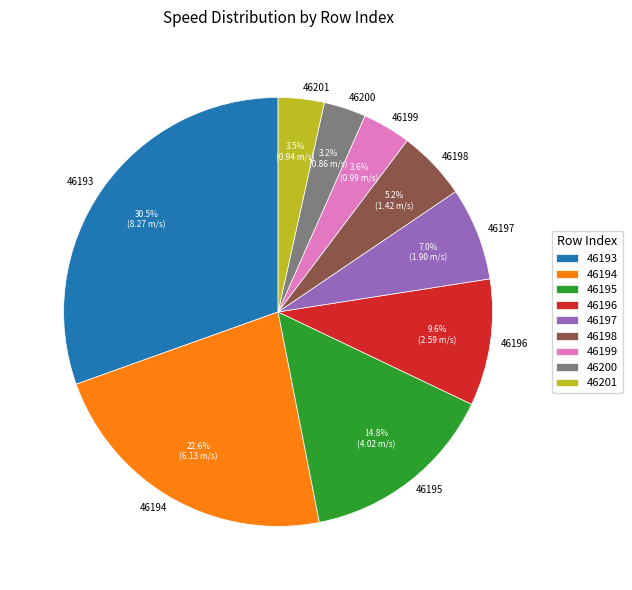

What is the total percentage of 46195 and 46194?

37.4%